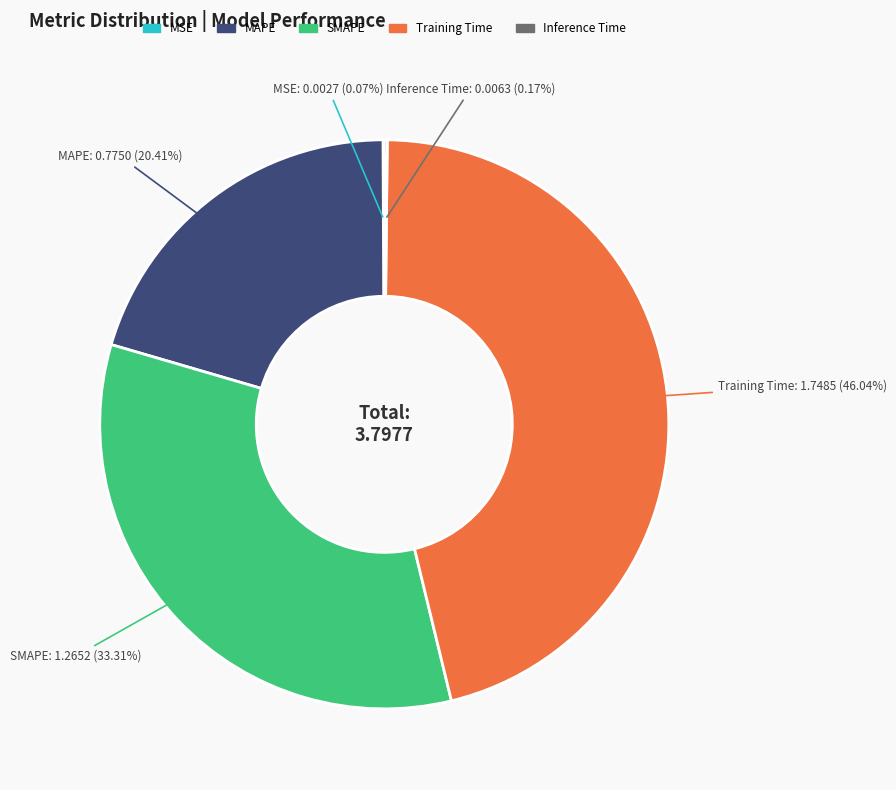

Do SMAPE and MAPE together represent more than half of the pie?

Yes